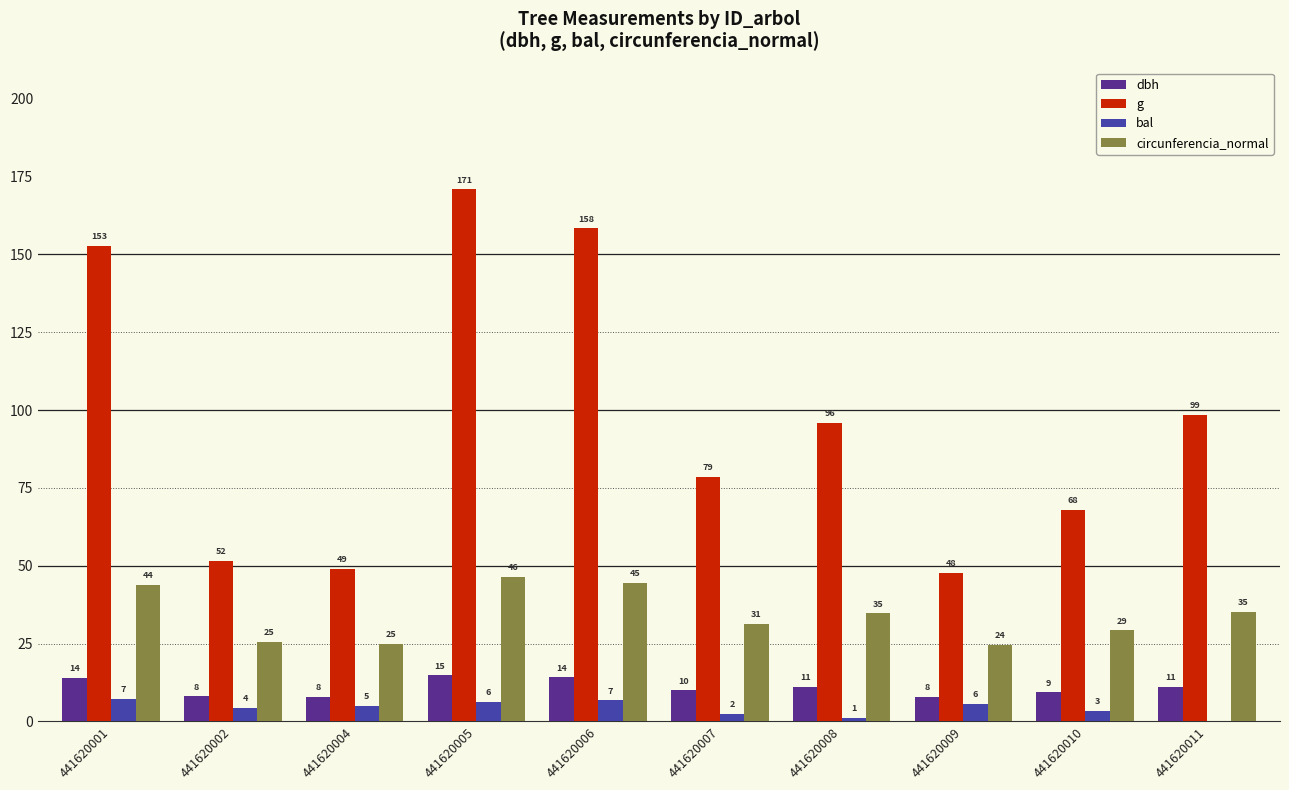

What are all the series names shown in the legend?

dbh, g, bal, circunferencia_normal